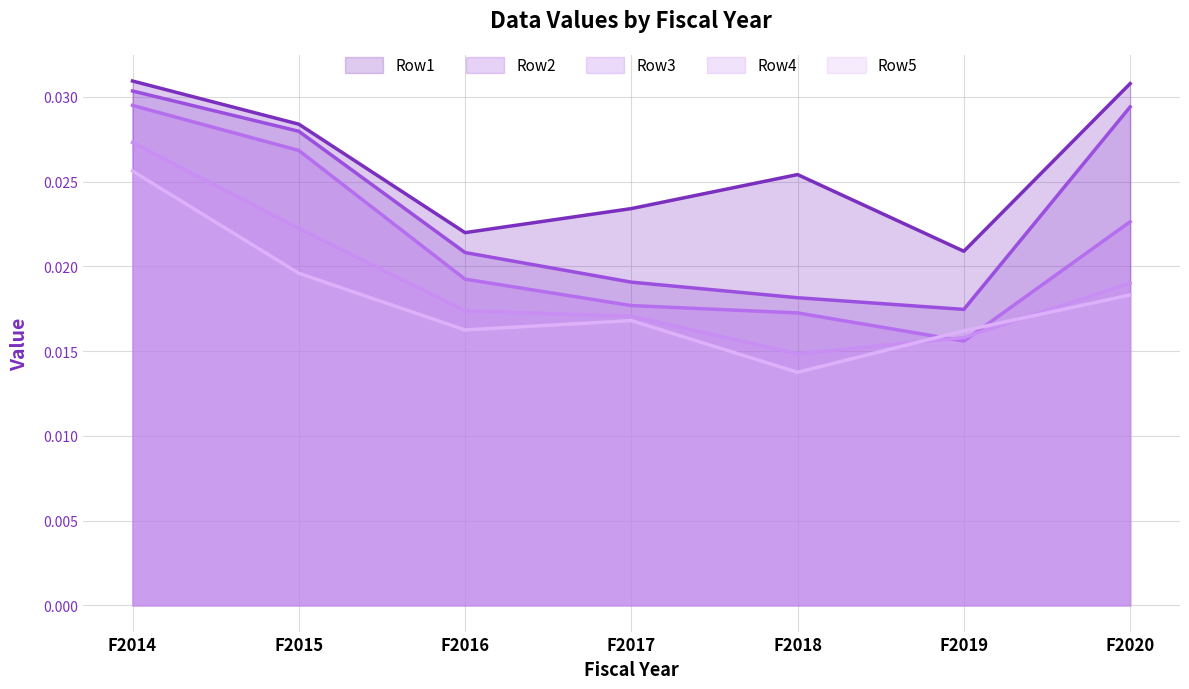

True or false: Row4 line and Row2 line intersect in this chart.

False